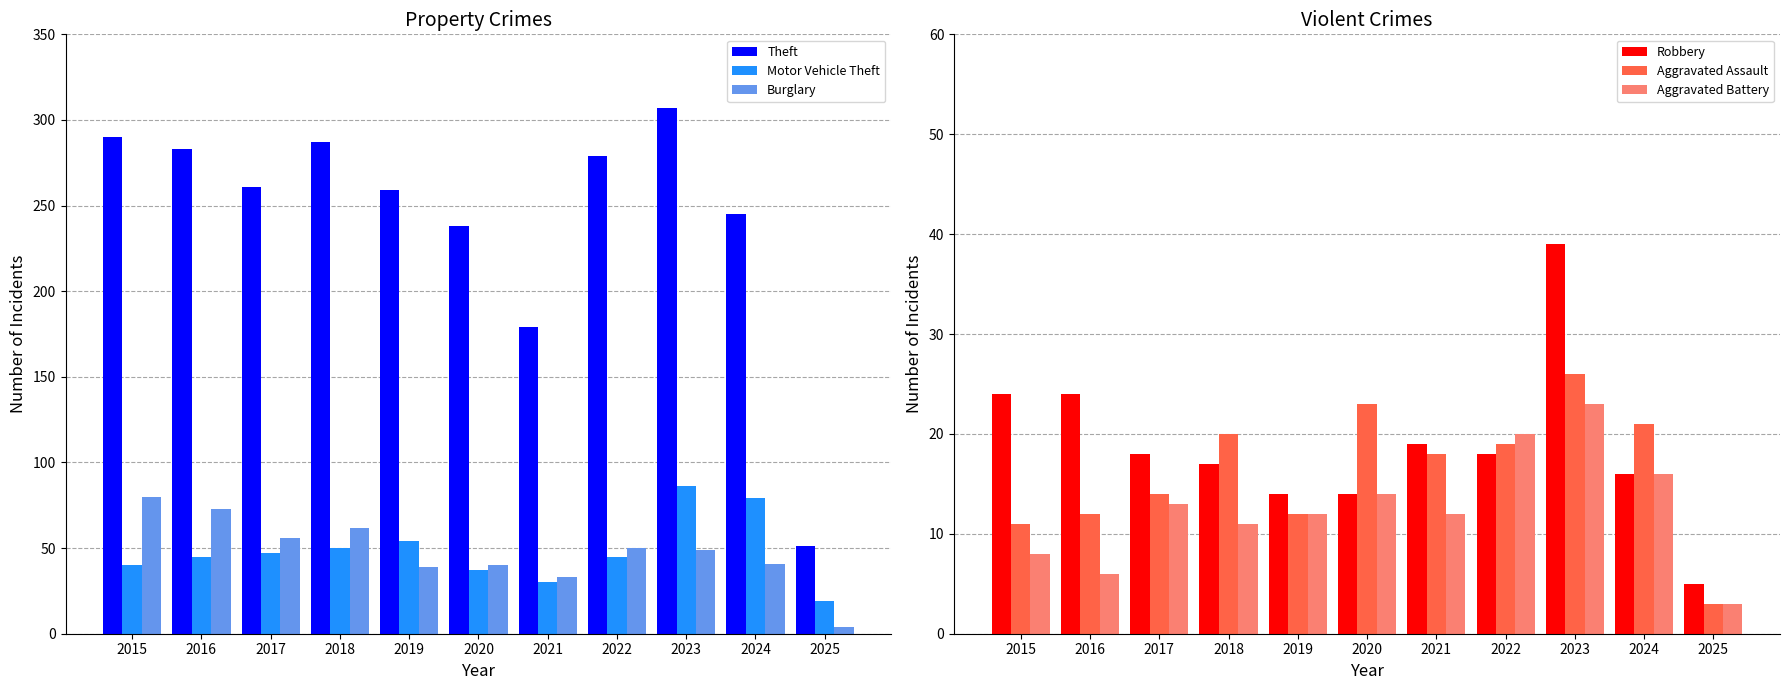

Which series has the largest range (max minus min)?

Theft